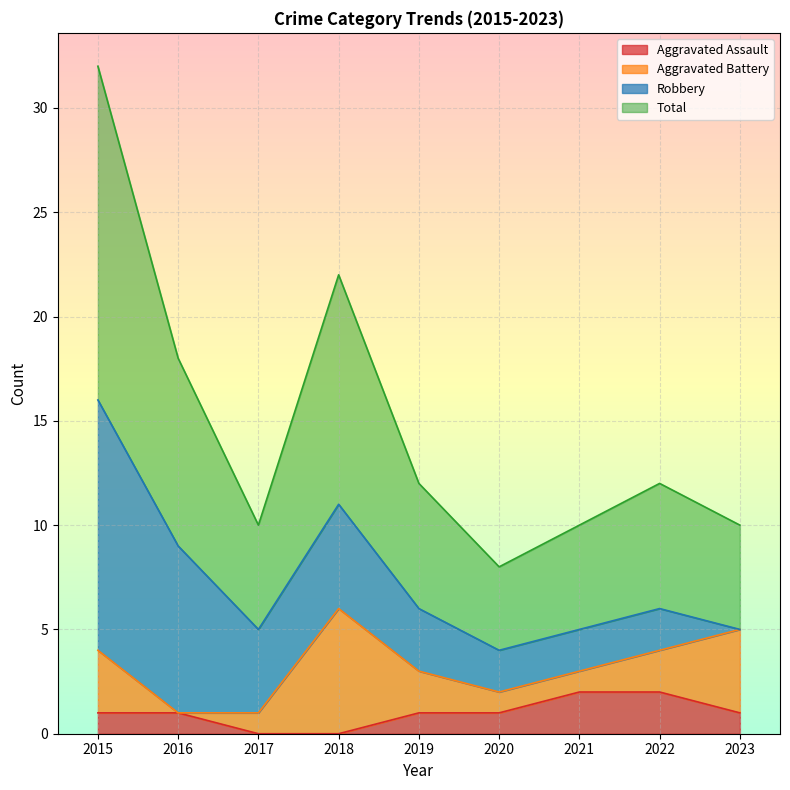

Is it true that Aggravated Assault equals 2 at 2019?

False